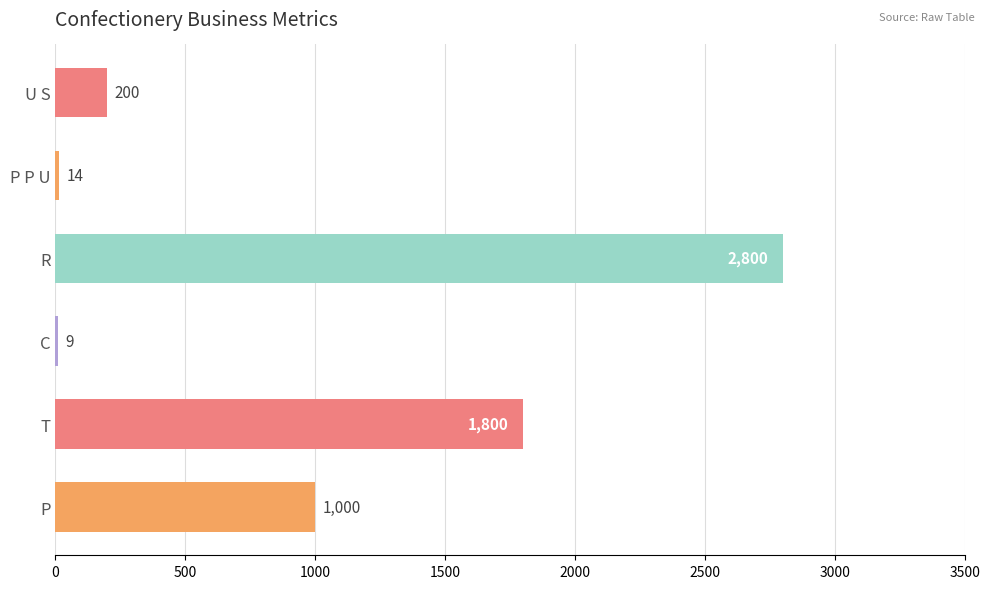

At which label is the value closest to 1404?

T